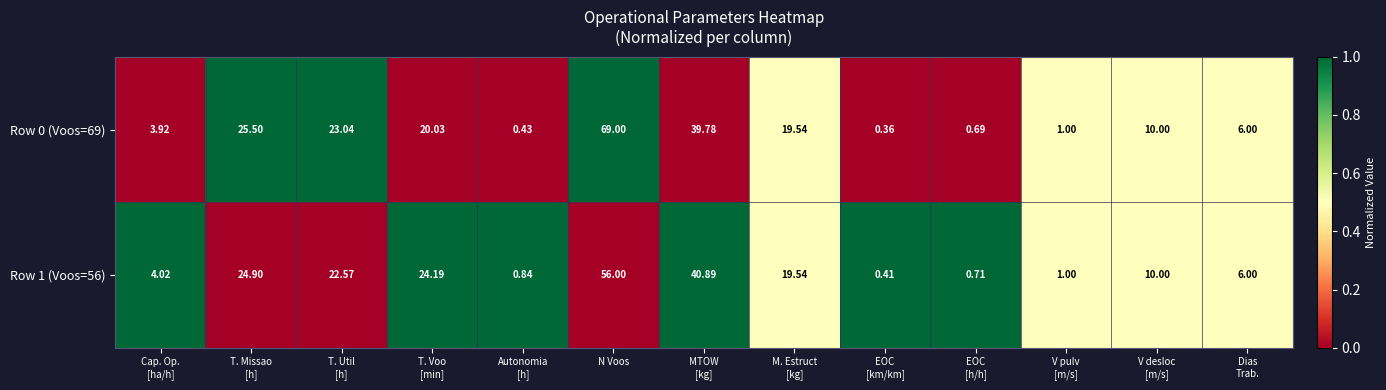

At which label does Row 1 (Voos=56) reach its peak?

N Voos